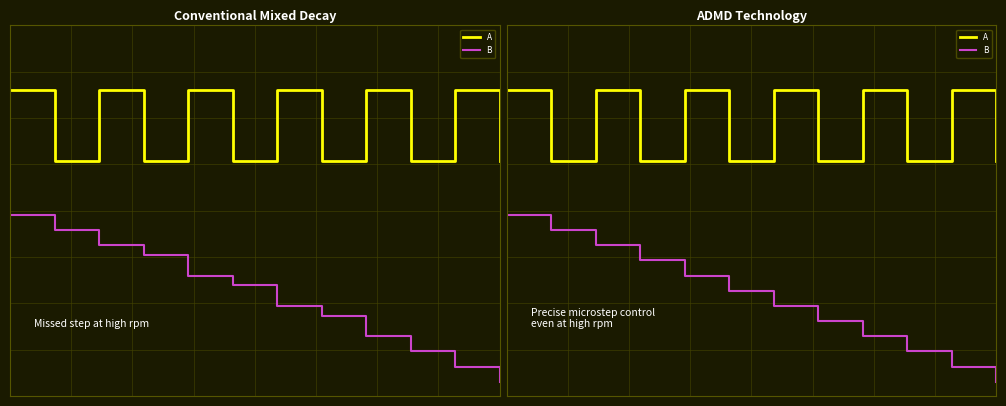

True or false: B has a value of 2.0 at 11.

True